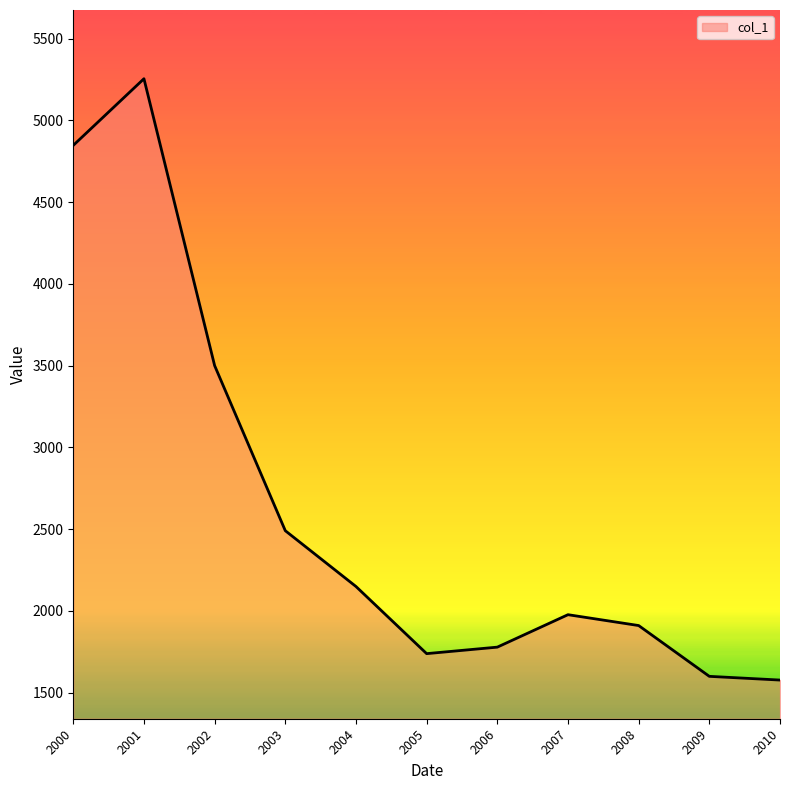

The value at 2000 is 4846.5. True or false?

True